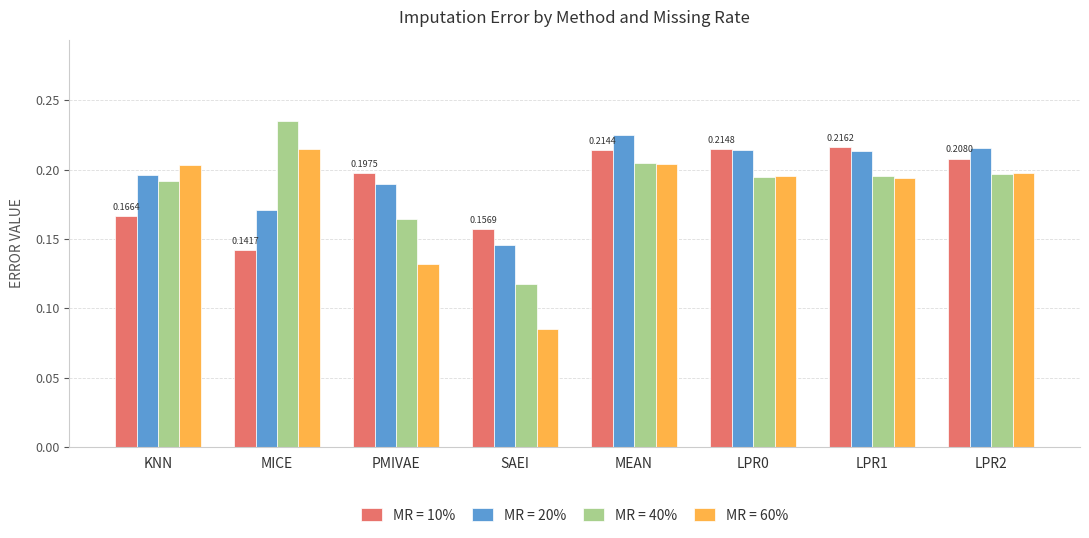

At which category does the chart reach its peak across all series?

MICE